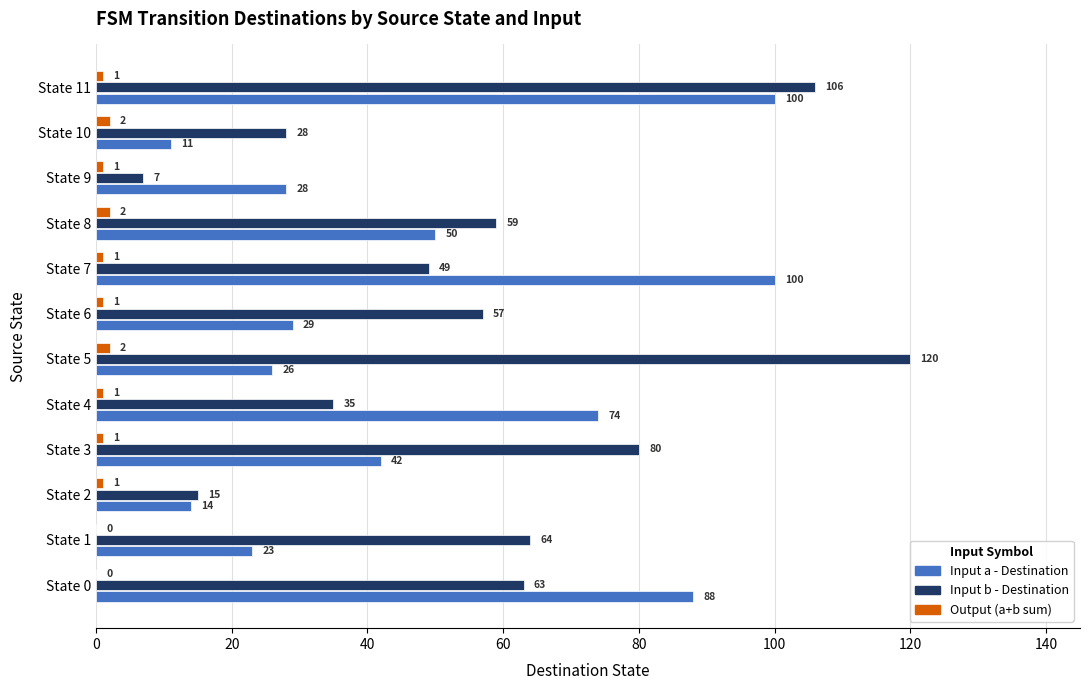

At which category is the sum across all series the highest?

State 11